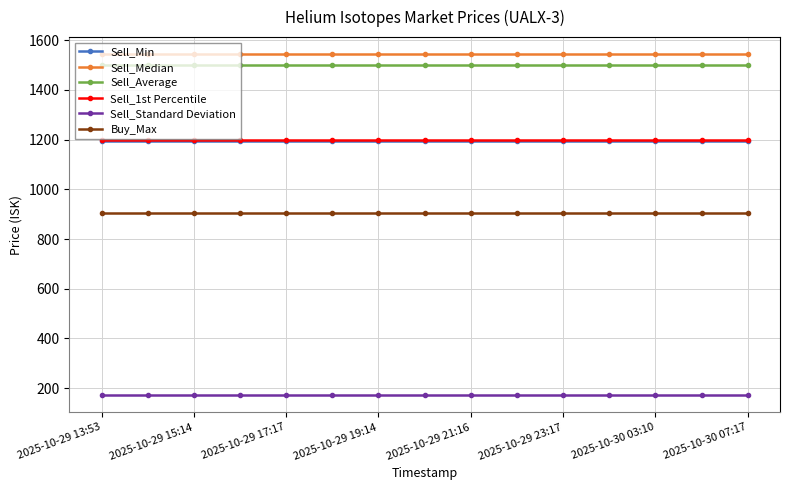

What is the value of the Buy_Max point at the 5th from the left?

905.7